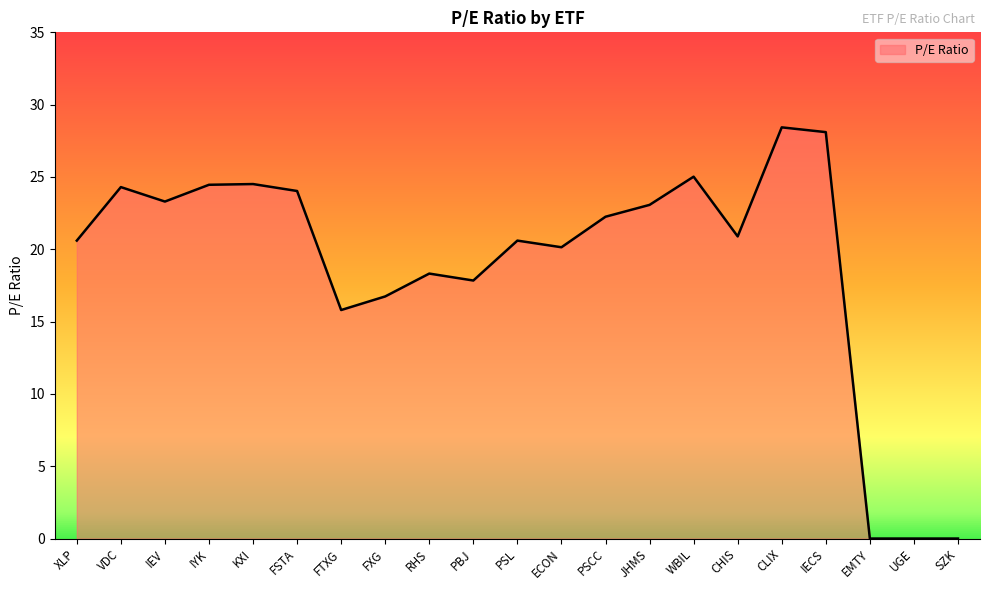

What is the maximum value shown in the chart?

28.4